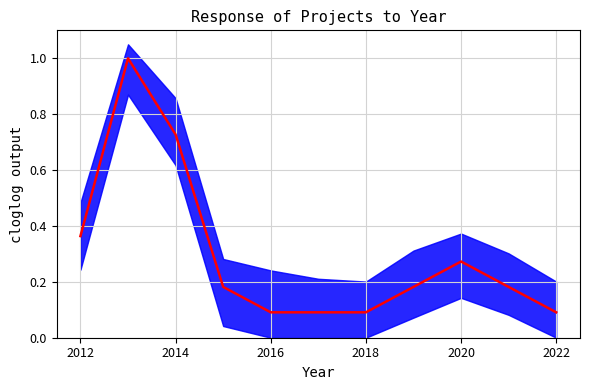

Which label corresponds to the smallest value in the chart?

2016